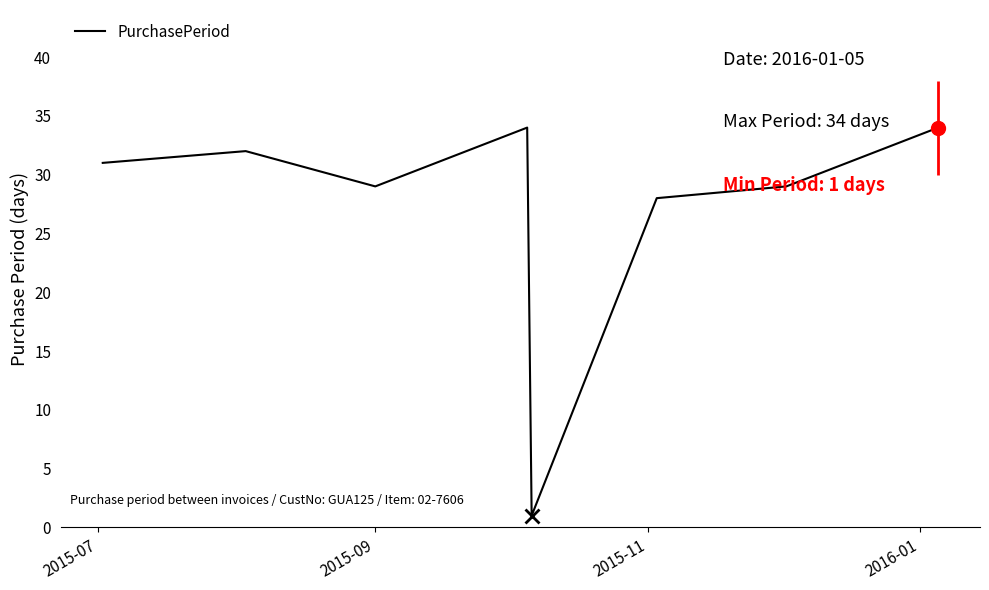

How many interior local peaks (higher than both neighbors) does the data have?

2